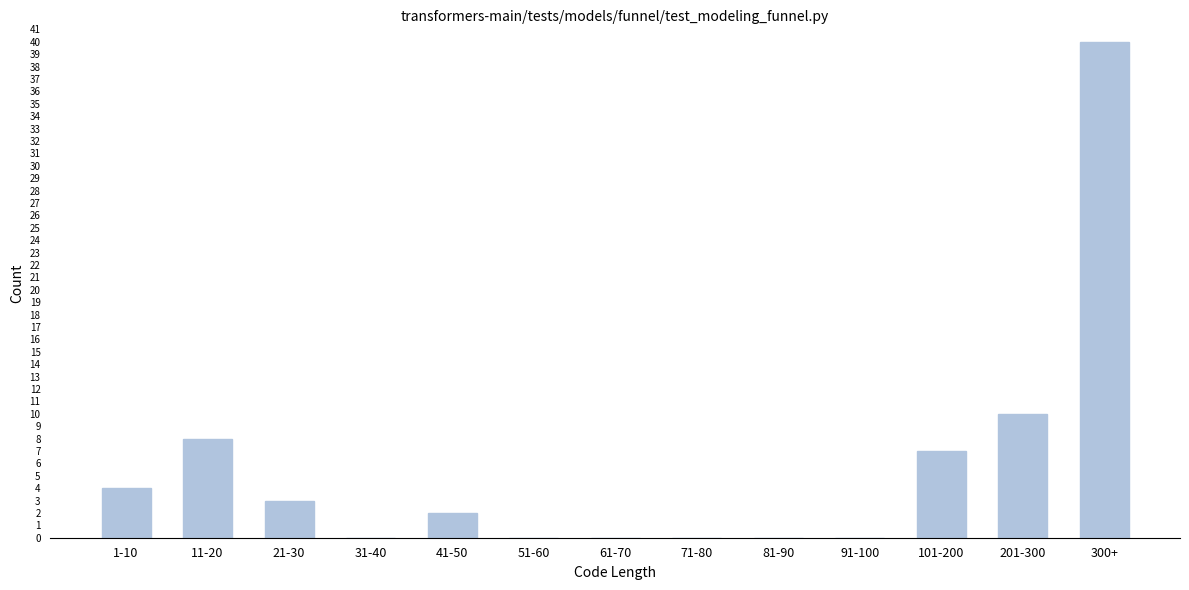

Reading left to right, extract all data points from this chart.

1-10=4	11-20=8	21-30=3	31-40=0	41-50=2	51-60=0	61-70=0	71-80=0	81-90=0	91-100=0	101-200=7	201-300=10	300+=40